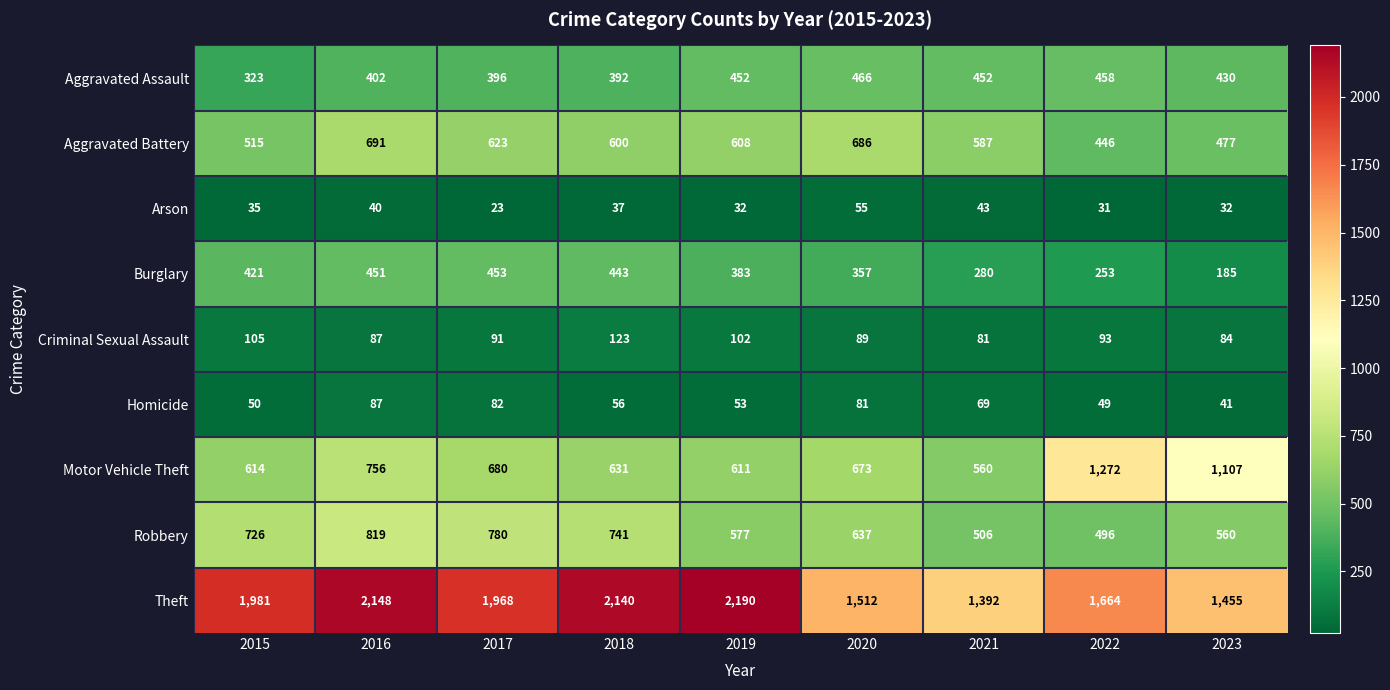

Is it true that Arson equals 9 at 2015?

False